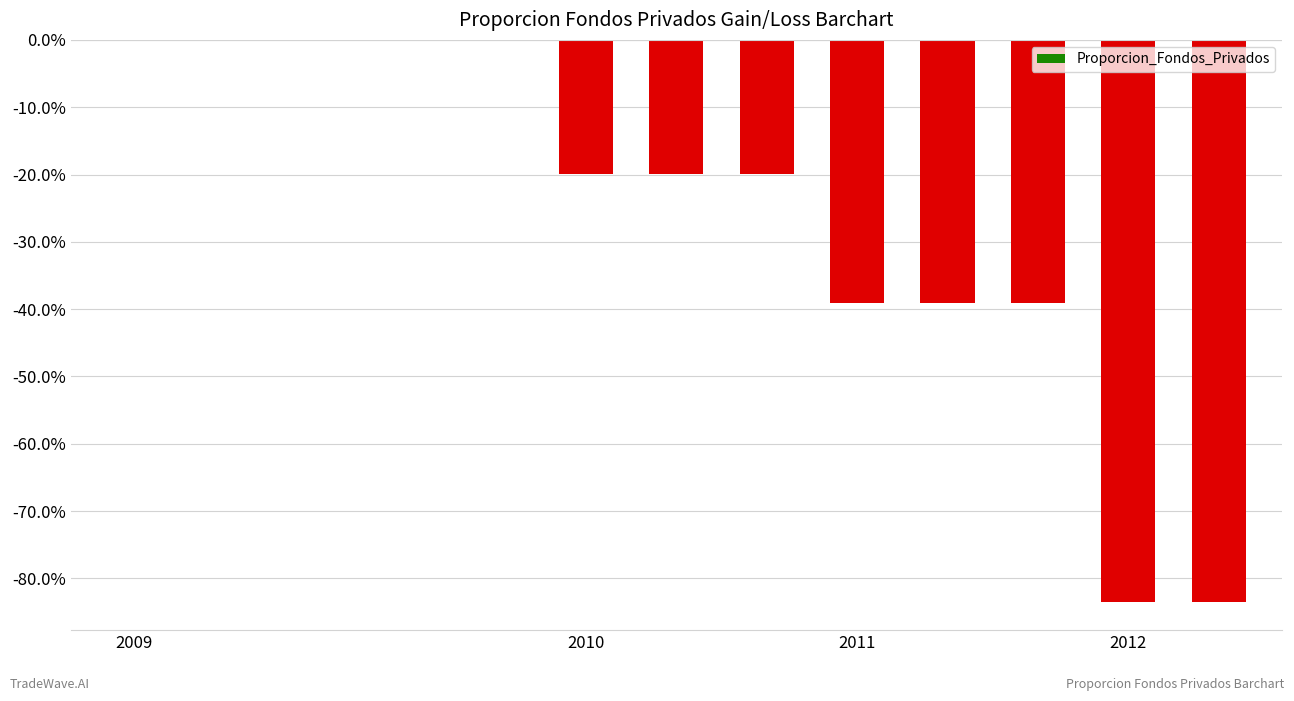

Are the bars horizontal?

No